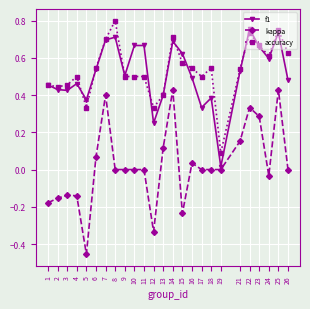

List the series in order of their peak value, highest first.

accuracy, f1, kappa